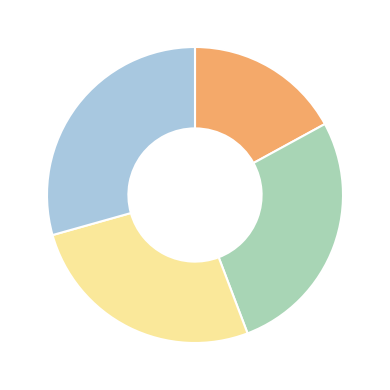

Is there any slice that represents more than half of the pie?

No